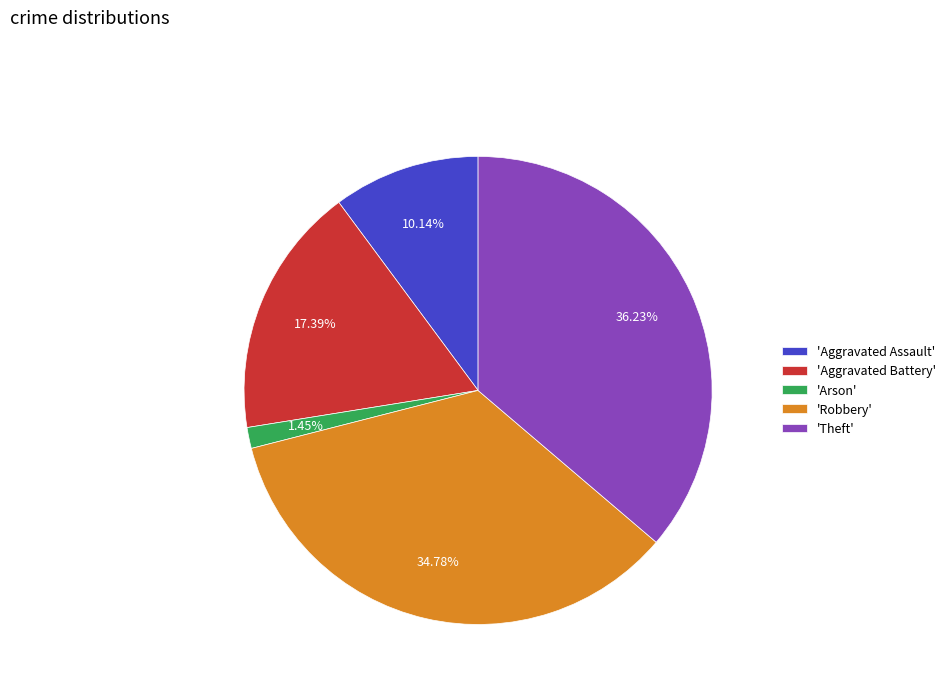

Rank the categories by value from highest to lowest.

'Theft', 'Robbery', 'Aggravated Battery', 'Aggravated Assault', 'Arson'